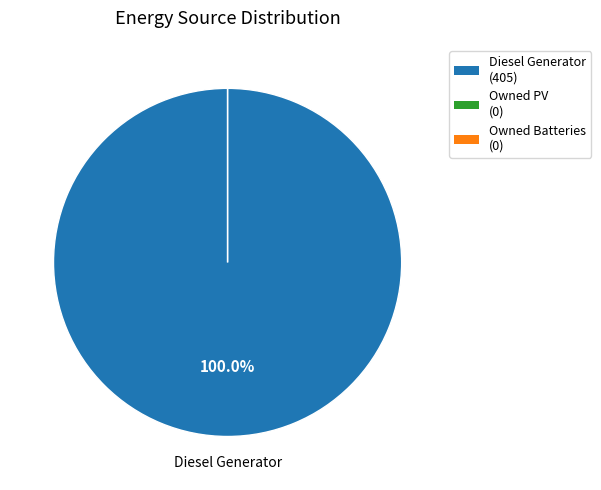

How many segments does this pie chart have?

3